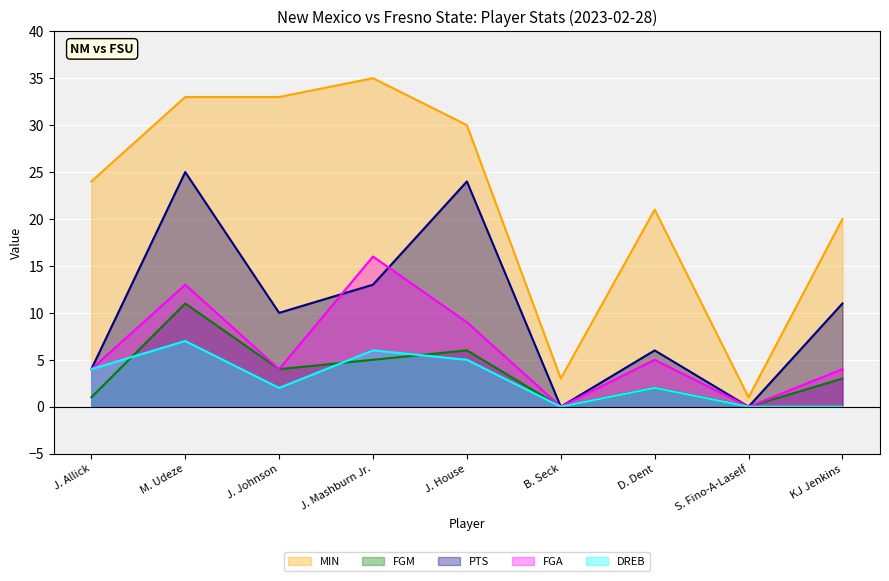

True or false: FGM and PTS intersect in this chart.

False